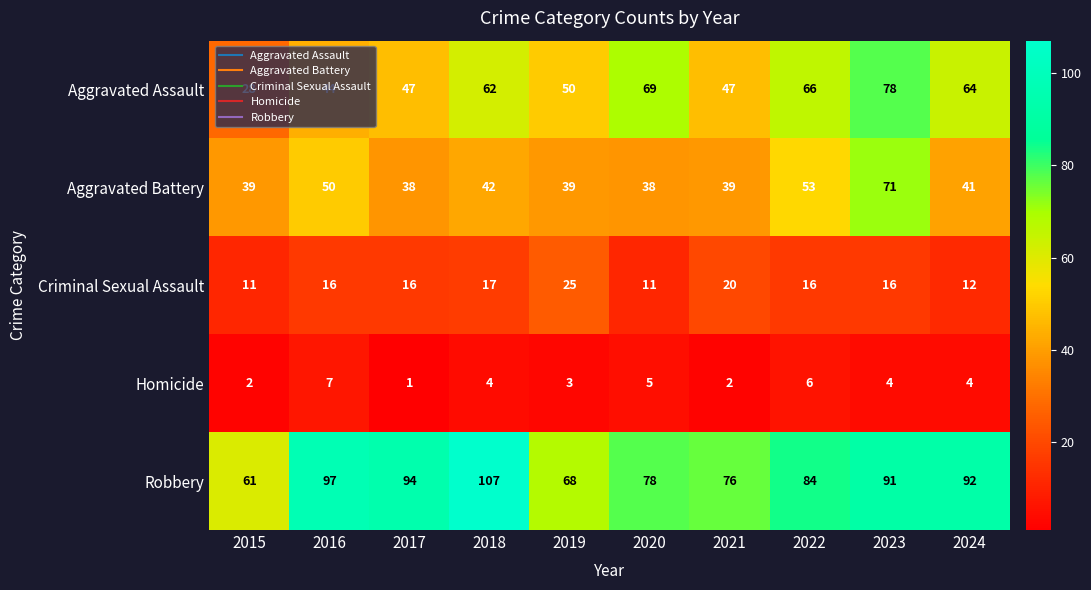

Which series has the largest range (max minus min)?

Aggravated Assault